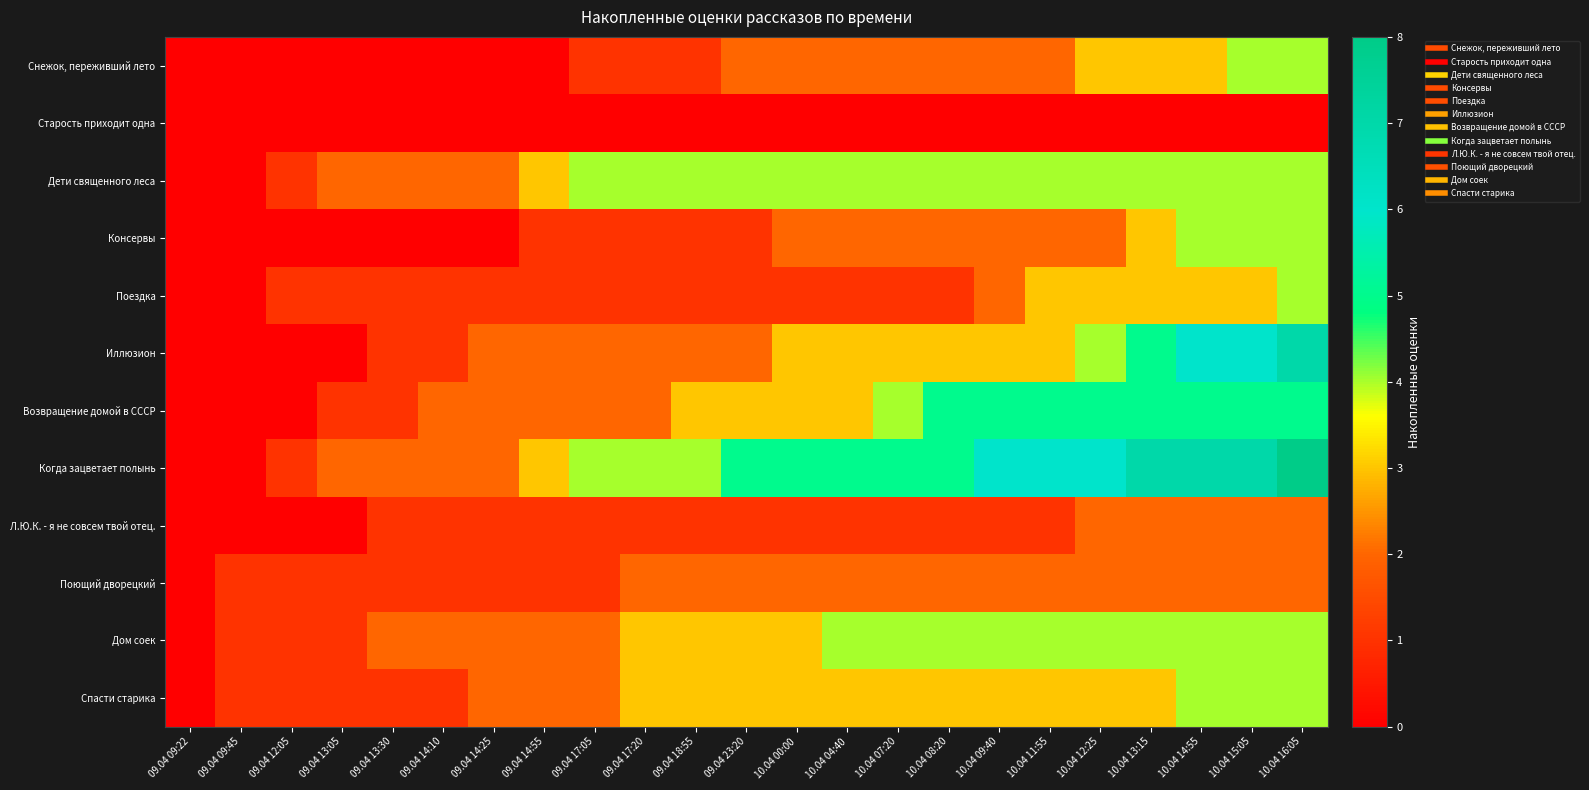

What is the total value across all series at 09.04 13:30?

12